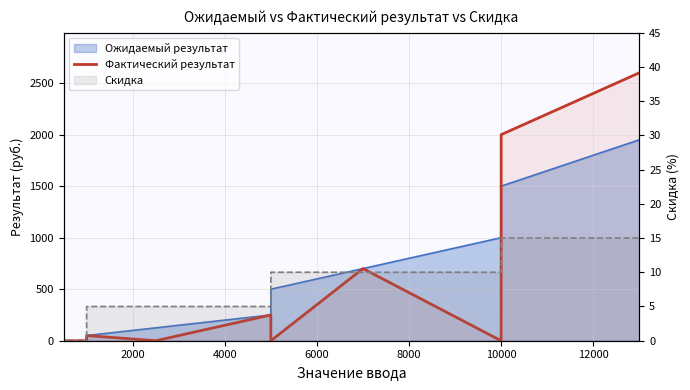

How many values are below 50?

5